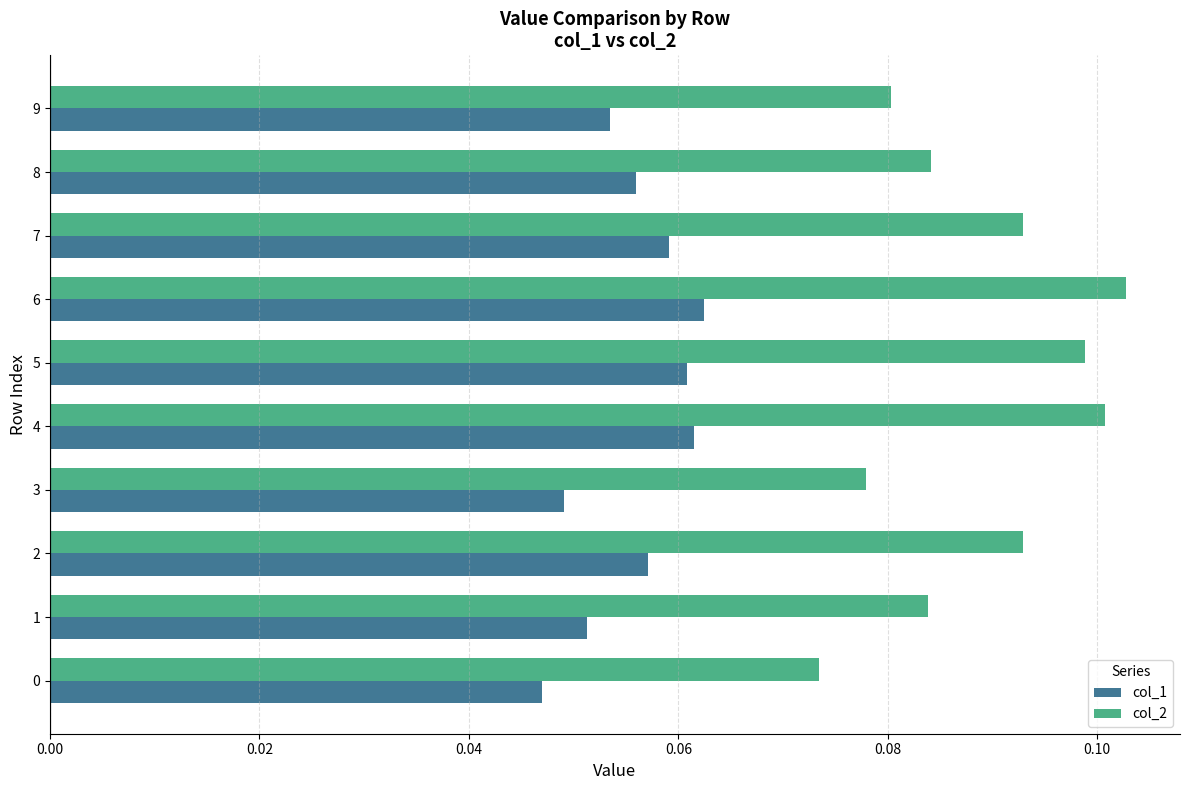

Is it true that col_2 equals 0.1 at 3?

True